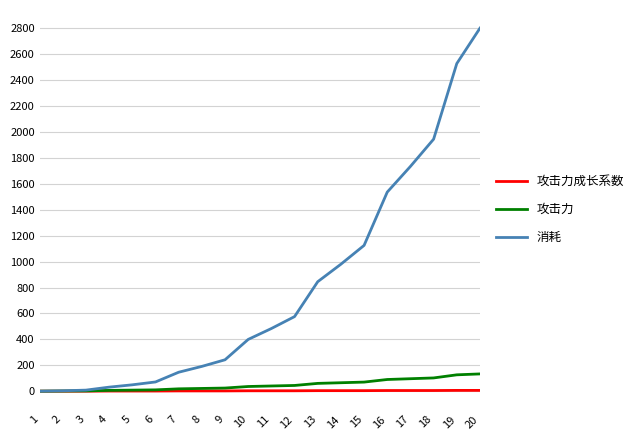

Rank the series by their maximum value, from highest to lowest.

消耗, 攻击力, 攻击力成长系数